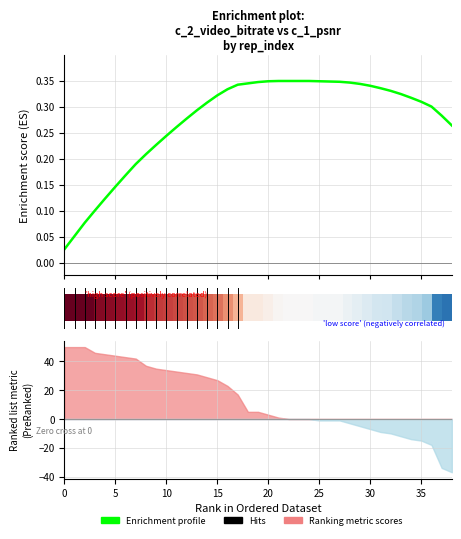

True or false: Enrichment profile and row_0 intersect in this chart.

False